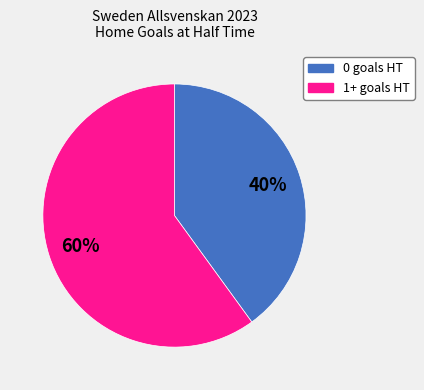

Does any single category account for the majority?

Yes